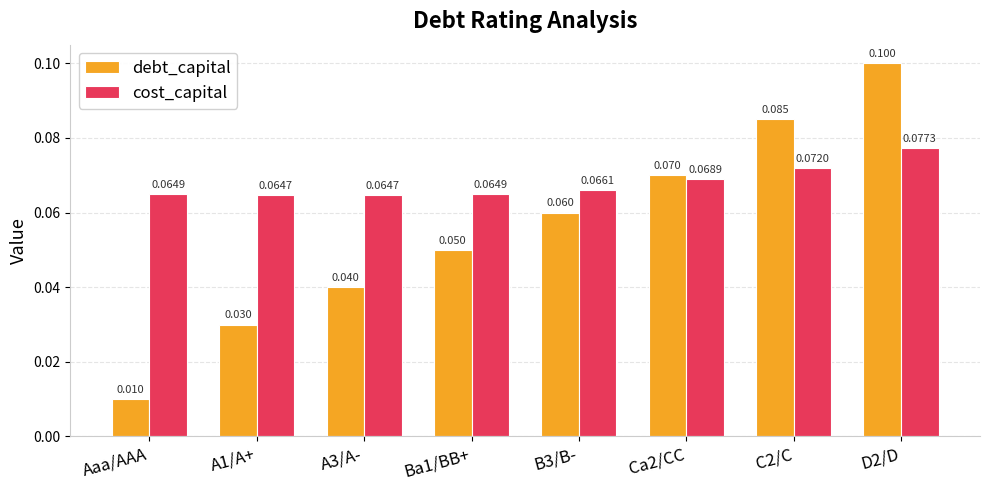

What is the difference between the maximum and second lowest values in the debt_capital series?

0.1